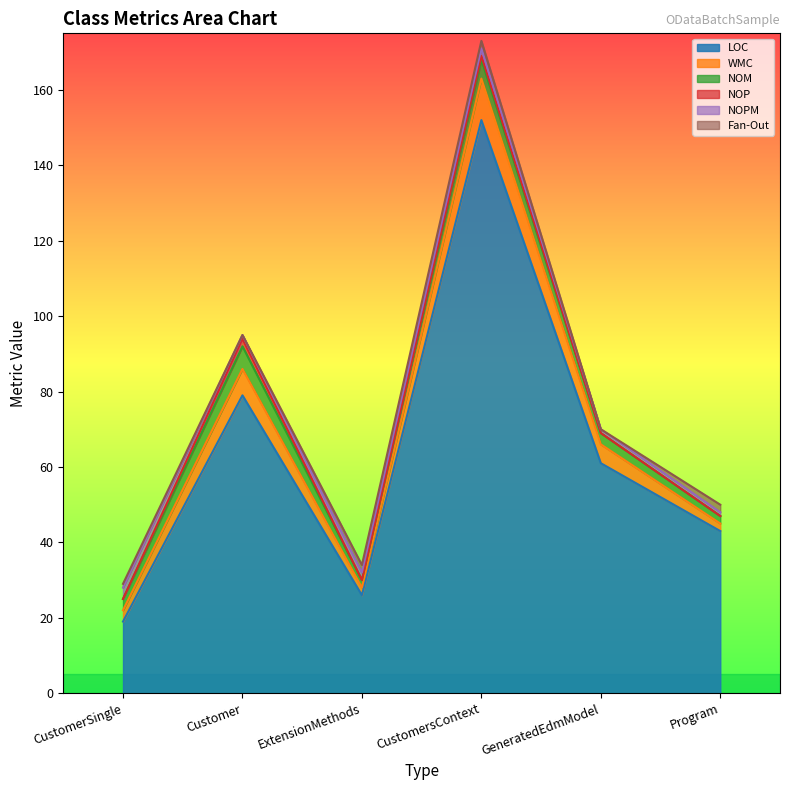

Reading left to right, extract all data points from this chart.

LOC: CustomerSingle=19	Customer=79	ExtensionMethods=26	CustomersContext=152	GeneratedEdmModel=61	Program=43
WMC: CustomerSingle=3	Customer=7	ExtensionMethods=2	CustomersContext=11	GeneratedEdmModel=5	Program=2
NOM: CustomerSingle=3	Customer=6	ExtensionMethods=2	CustomersContext=5	GeneratedEdmModel=3	Program=2
NOP: CustomerSingle=0	Customer=2	ExtensionMethods=0	CustomersContext=1	GeneratedEdmModel=0	Program=0
NOPM: CustomerSingle=3	Customer=1	ExtensionMethods=2	CustomersContext=2	GeneratedEdmModel=1	Program=1
Fan-Out: CustomerSingle=1	Customer=0	ExtensionMethods=2	CustomersContext=2	GeneratedEdmModel=0	Program=2